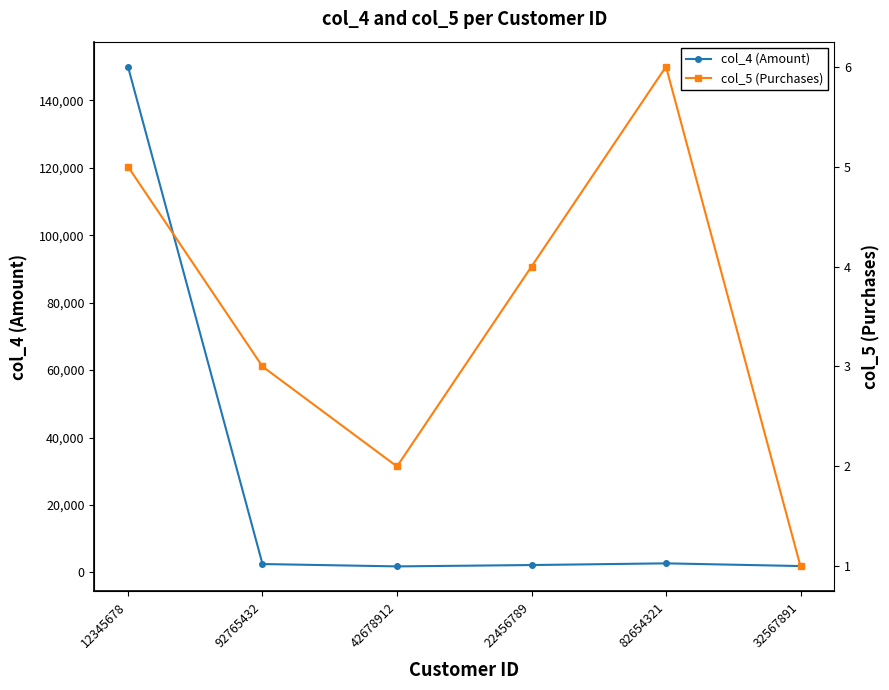

List the labels in order of col_5 (Purchases) value, smallest first.

32567891, 42678912, 92765432, 22456789, 12345678, 82654321